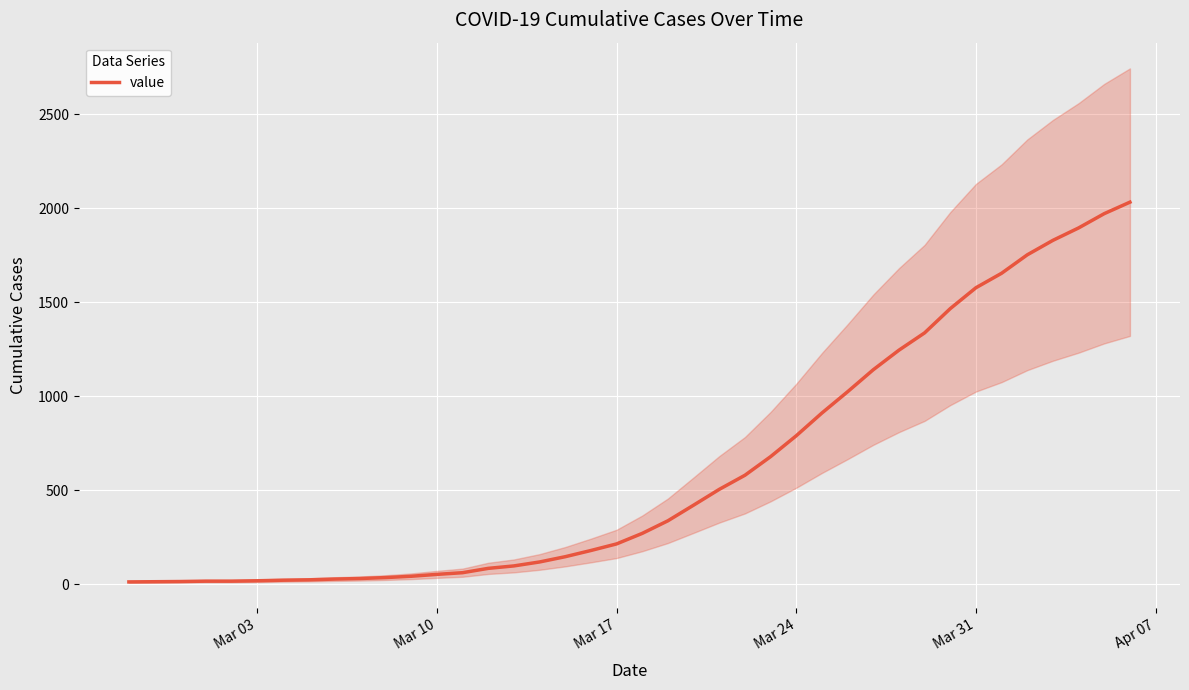

How many values are below 271?

20